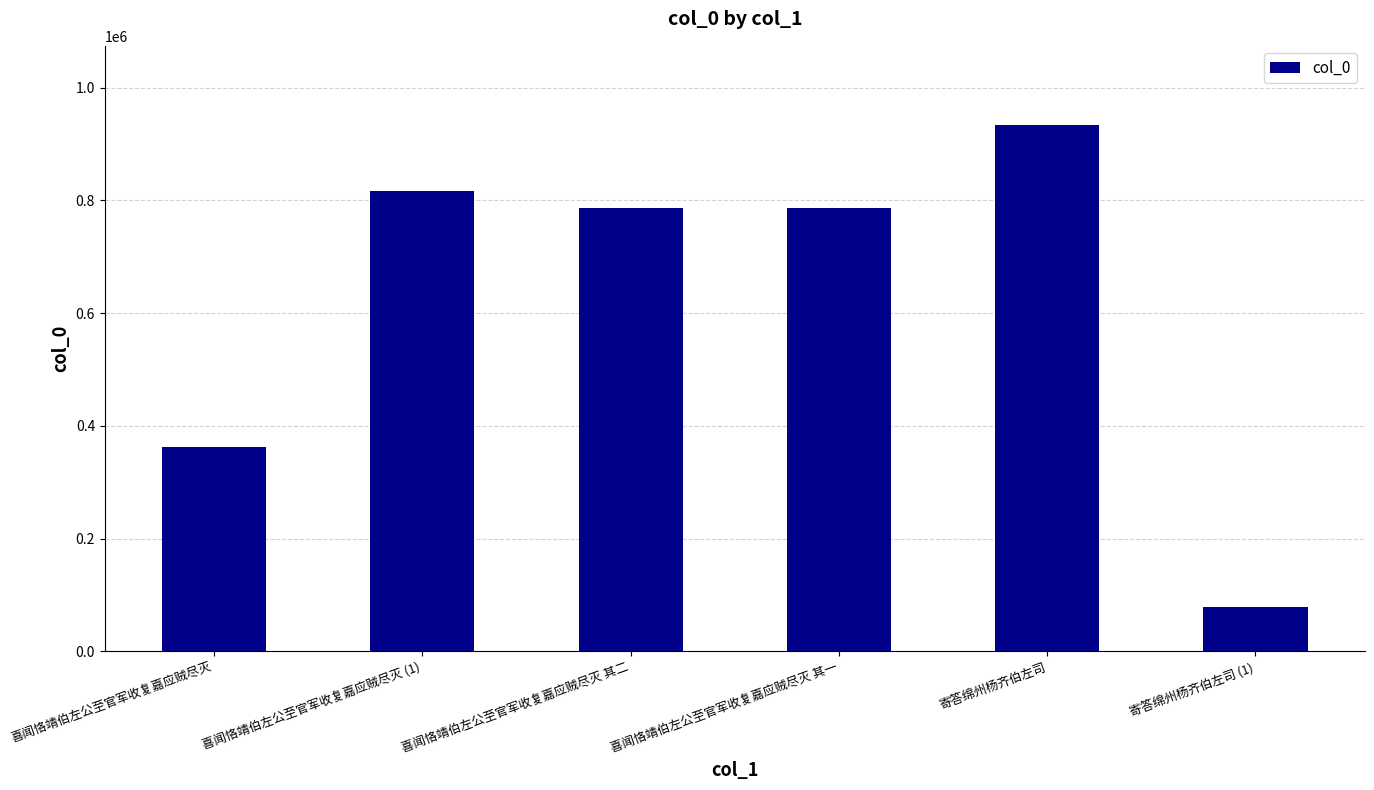

What is the sum of all values?

3762297